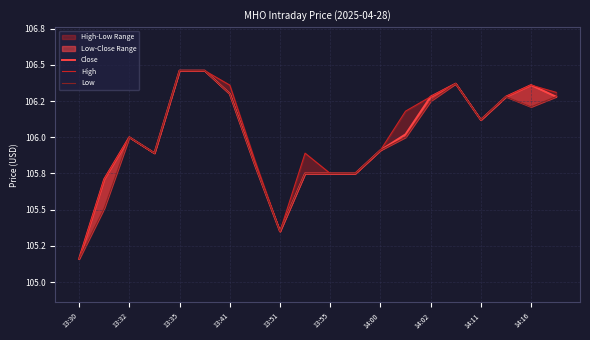

True or false: Close and High intersect in this chart.

False